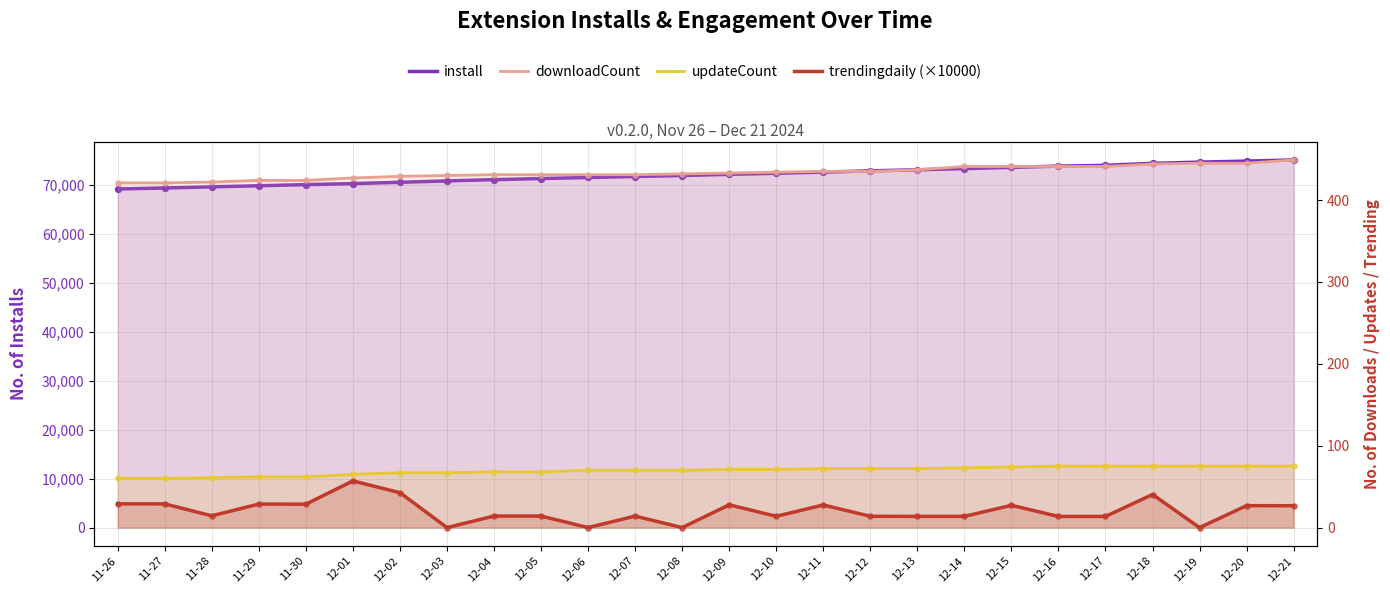

Which series reaches the minimum Y coordinate?

trendingdaily (×10000)